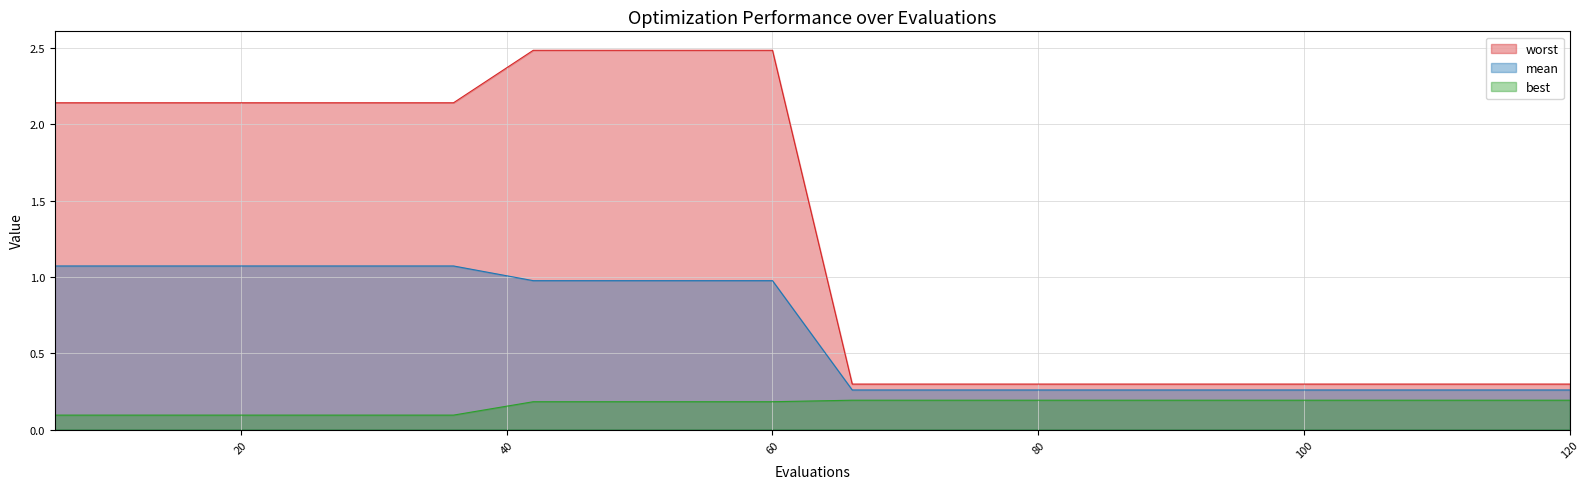

How many data points in worst are less than 2?

10